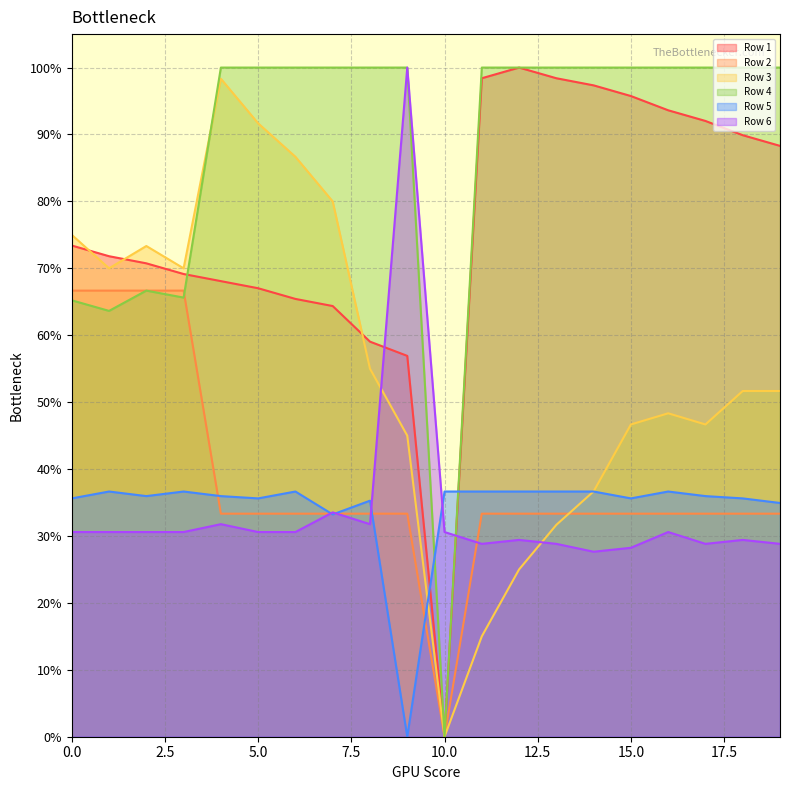

How many times do Row 3 and Row 5 cross each other?

2